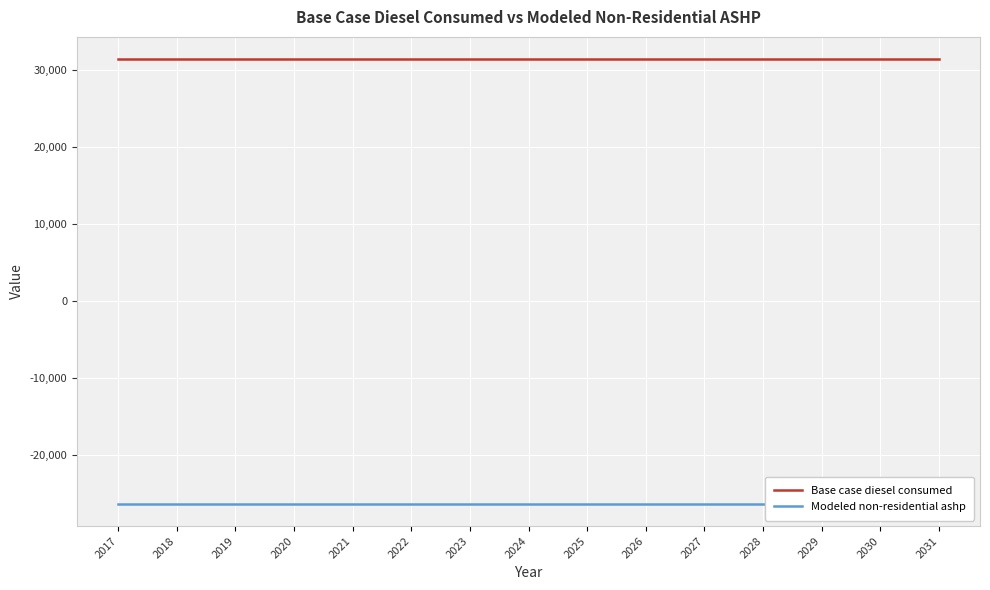

What is the total value across all series at 2018?

5062.5